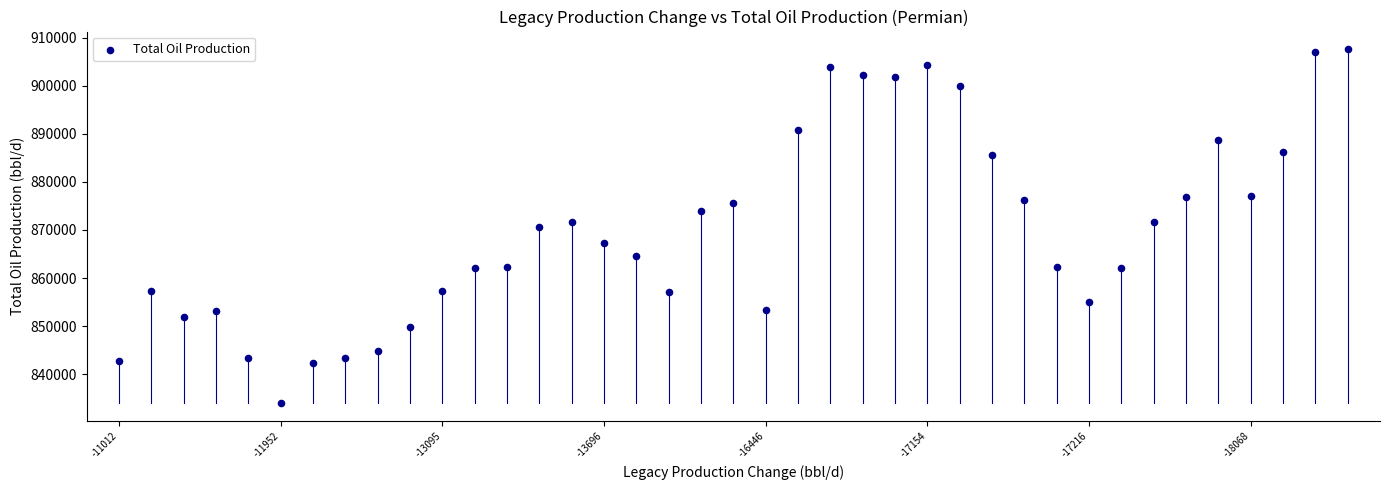

What is the range of Y values (max minus min)?

73673.8